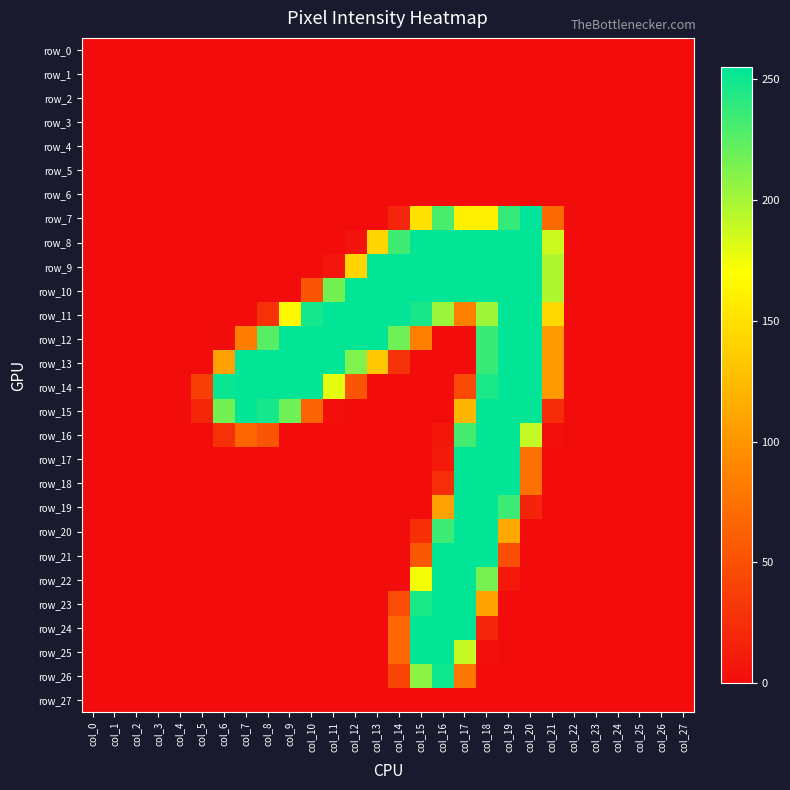

At which category does the chart reach its minimum across all series?

col_0